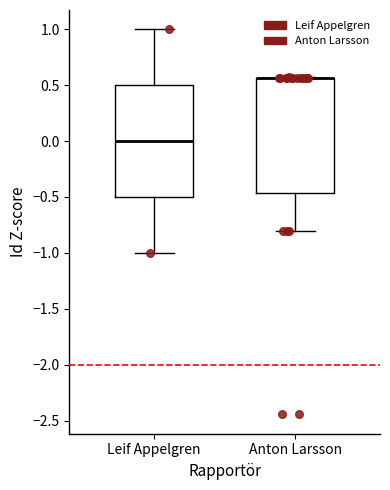

Reading left to right, transcribe this box plot: for each box, give where its median line is, the range the box spans, and where its two whiskers end, as read against the y-axis. The values are not printed on the chart, so give them approximately, as read against the axis.

Leif Appelgren: median 0.00, box -0.50 to 0.50, whiskers -1.00 to 1.00
Anton Larsson: median 0.55 (drawn on the box's upper edge), box -0.45 to 0.55, whiskers -0.80 to 0.55